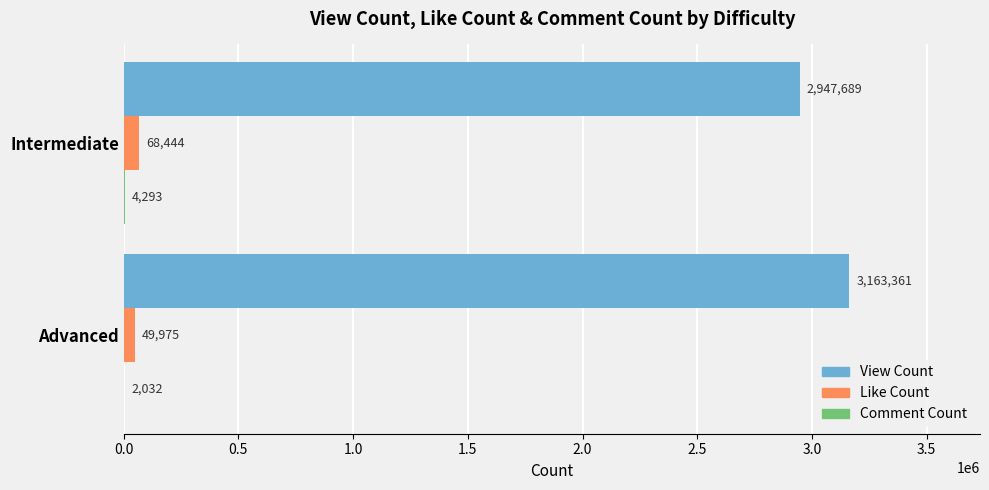

Is it true that Like Count equals 68444 at Intermediate?

True